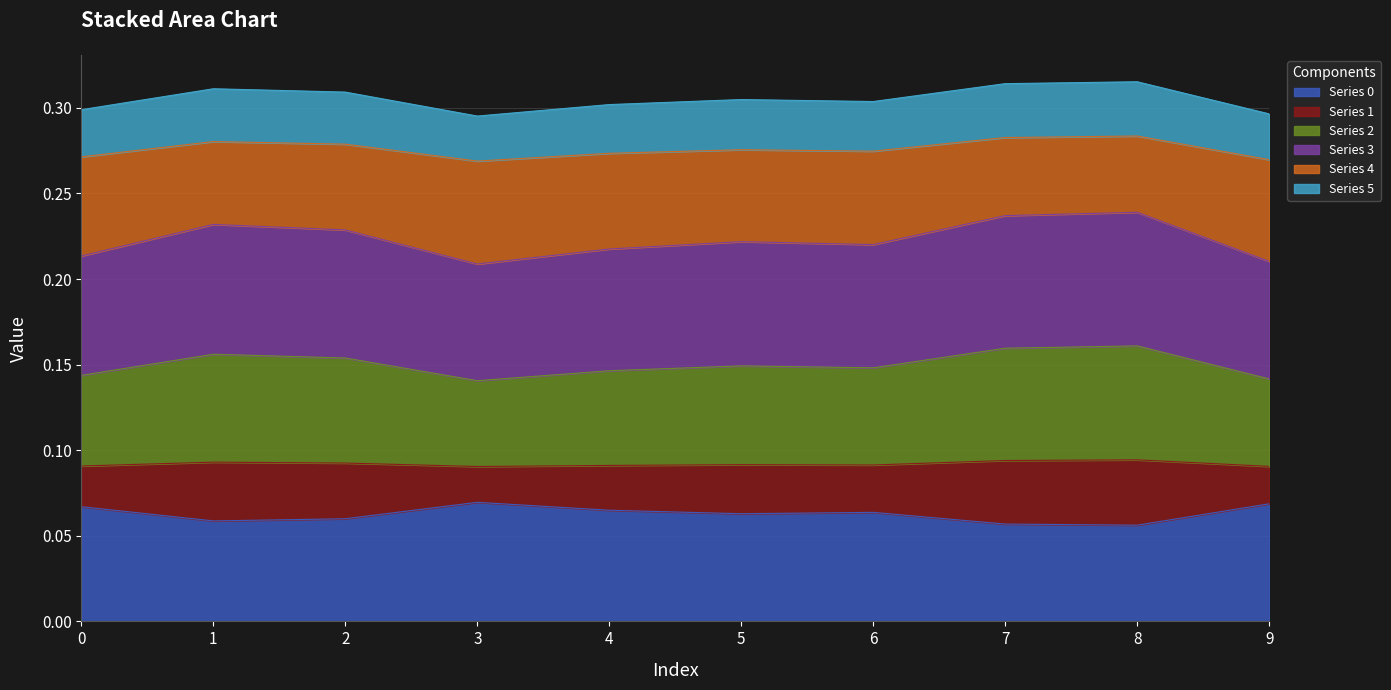

What is the total value across all series at 0?

0.3